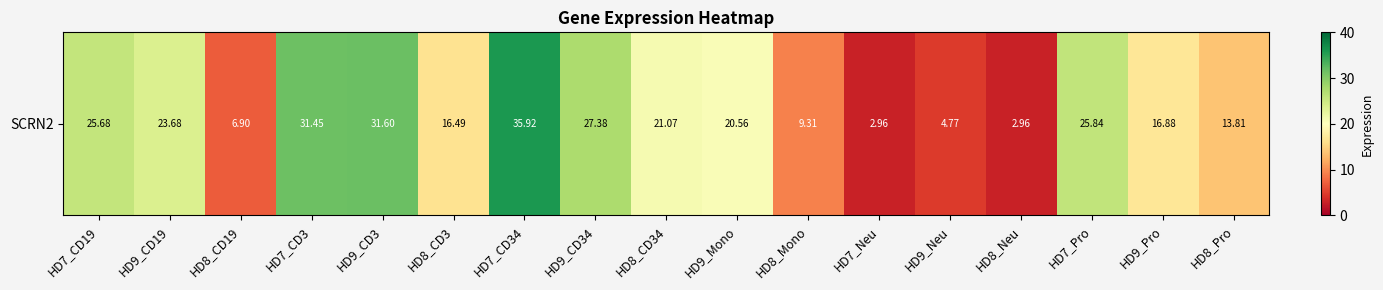

Reading left to right, list all the values displayed in this chart.

HD7_CD19=25.7	HD9_CD19=23.7	HD8_CD19=6.9	HD7_CD3=31.4	HD9_CD3=31.6	HD8_CD3=16.5	HD7_CD34=35.9	HD9_CD34=27.4	HD8_CD34=21.1	HD9_Mono=20.6	HD8_Mono=9.3	HD7_Neu=3.0	HD9_Neu=4.8	HD8_Neu=3.0	HD7_Pro=25.8	HD9_Pro=16.9	HD8_Pro=13.8